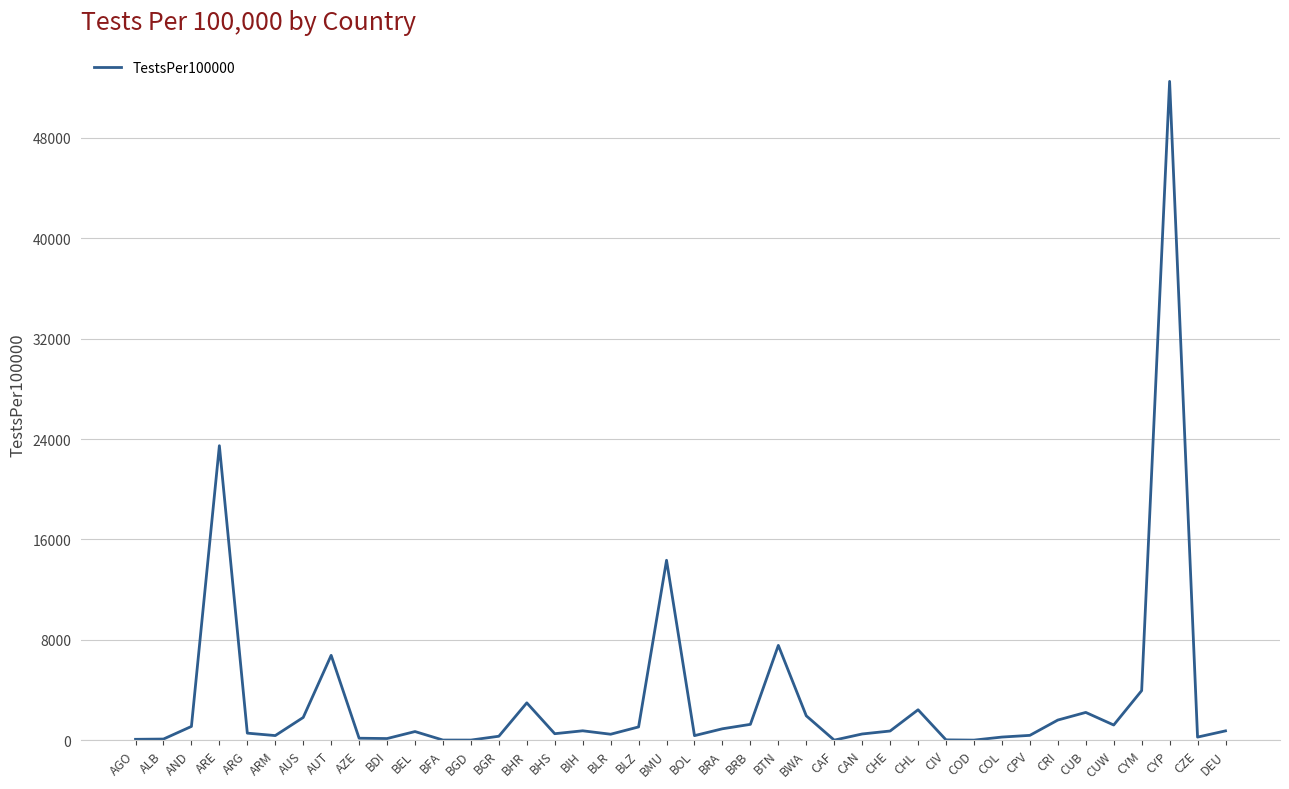

What is the maximum value shown in the chart?

52500.3